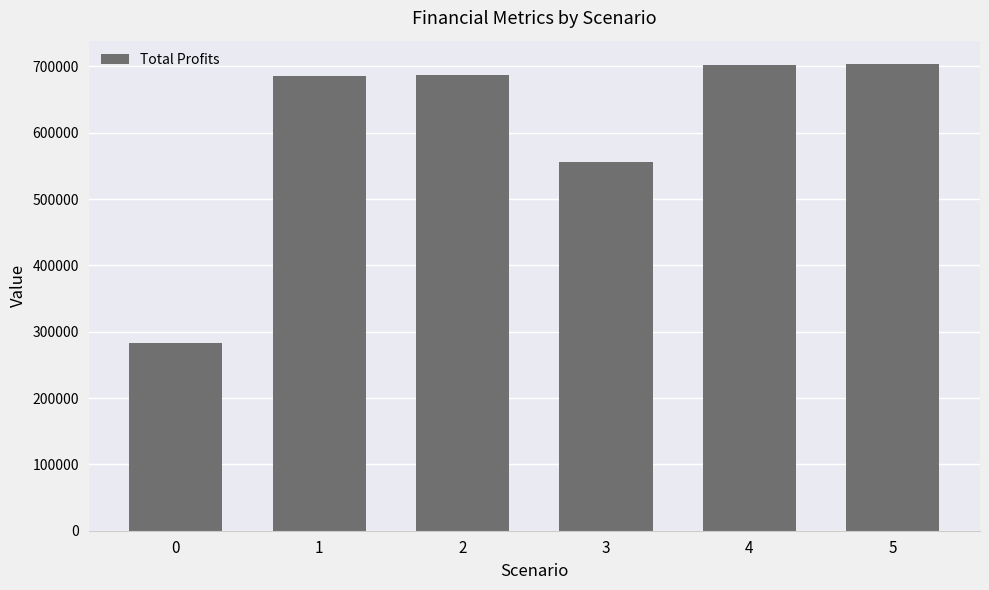

What is the ratio of the value at 3 to the value at 1?

0.8